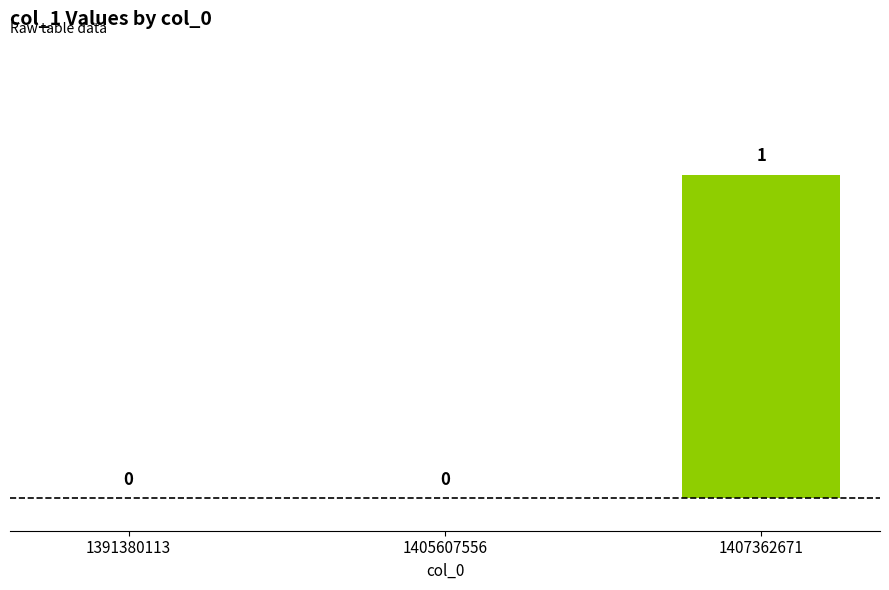

What is the value of the 3rd bar from the left?

1